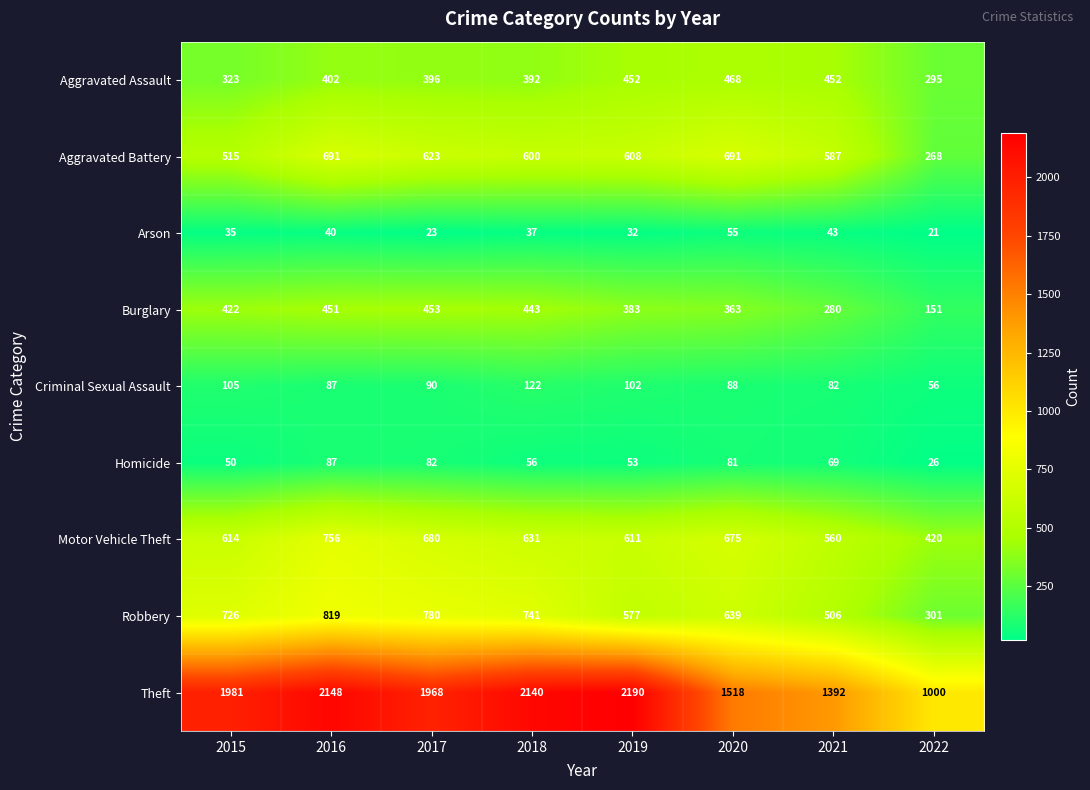

The Arson series shows 15 at 2017. True or false?

False